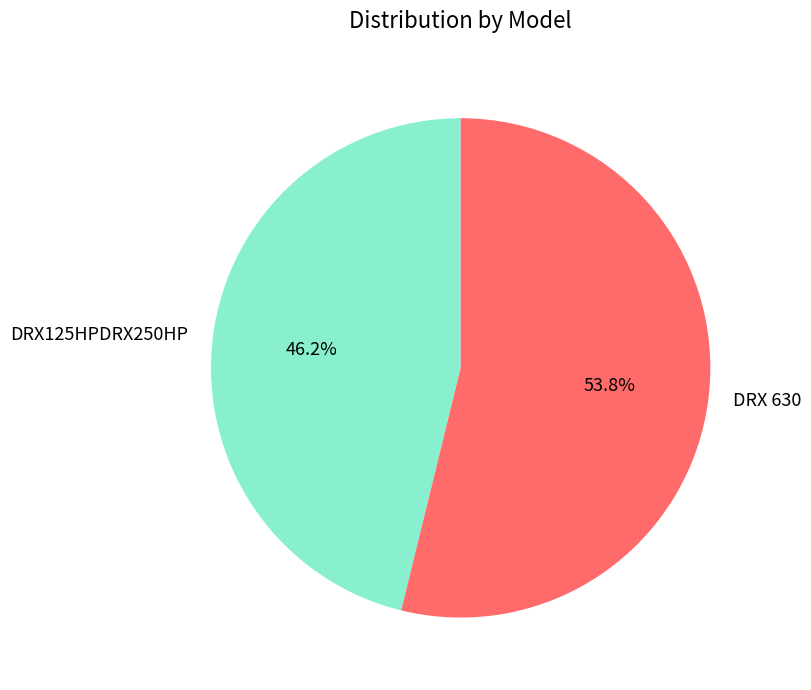

Is it true that DRX 630 is 67% of the pie?

False